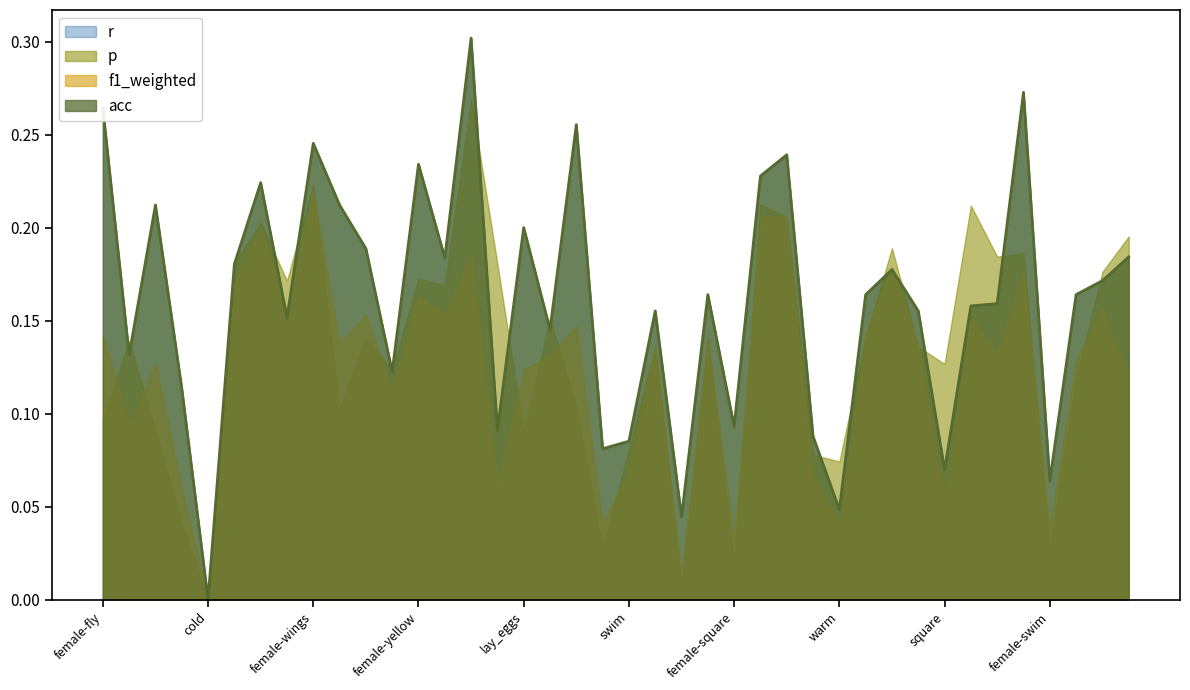

In f1_weighted, how many points are higher than both neighbors (excluding endpoints)?

14